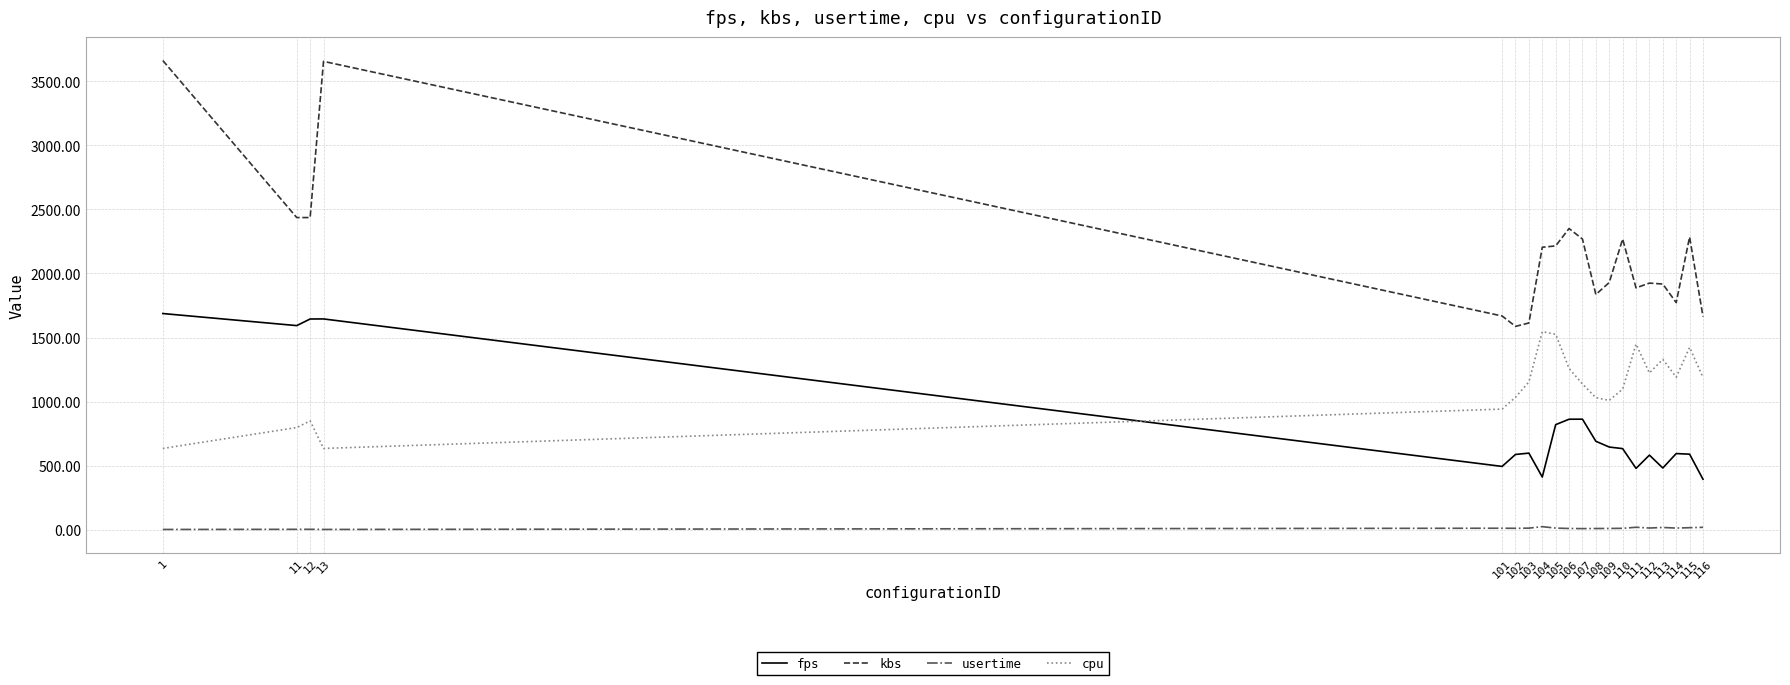

Which series has the largest total across all categories?

kbs